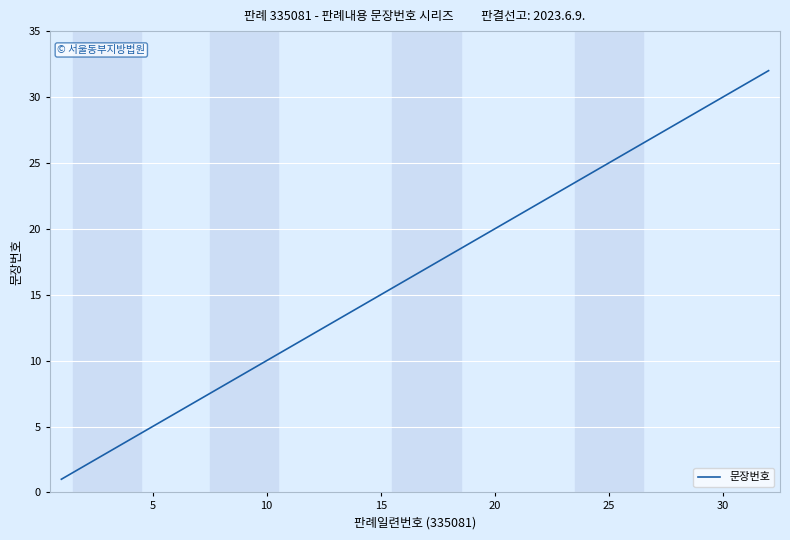

Is this an area chart (filled region under the line)?

No